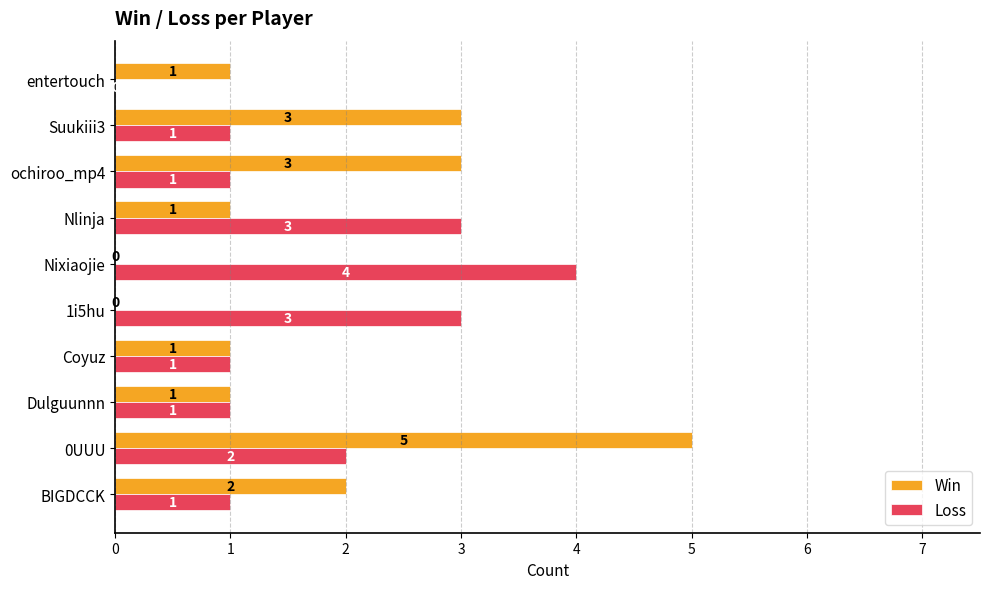

Count the number of categories in the chart.

10